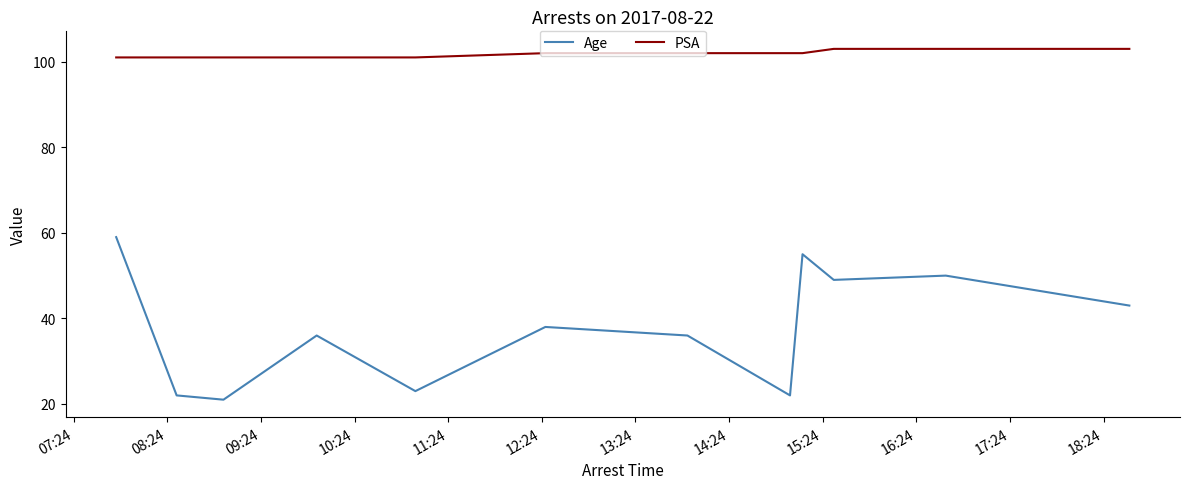

Which series has the largest range (max minus min)?

Age